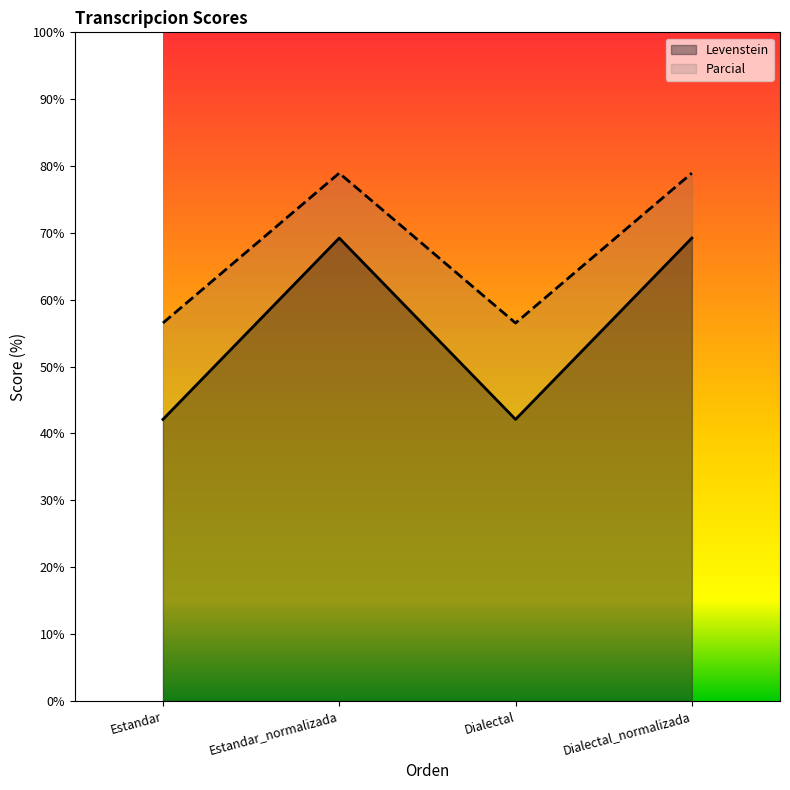

Which has a higher value, Estandar or Dialectal_normalizada?

Dialectal_normalizada